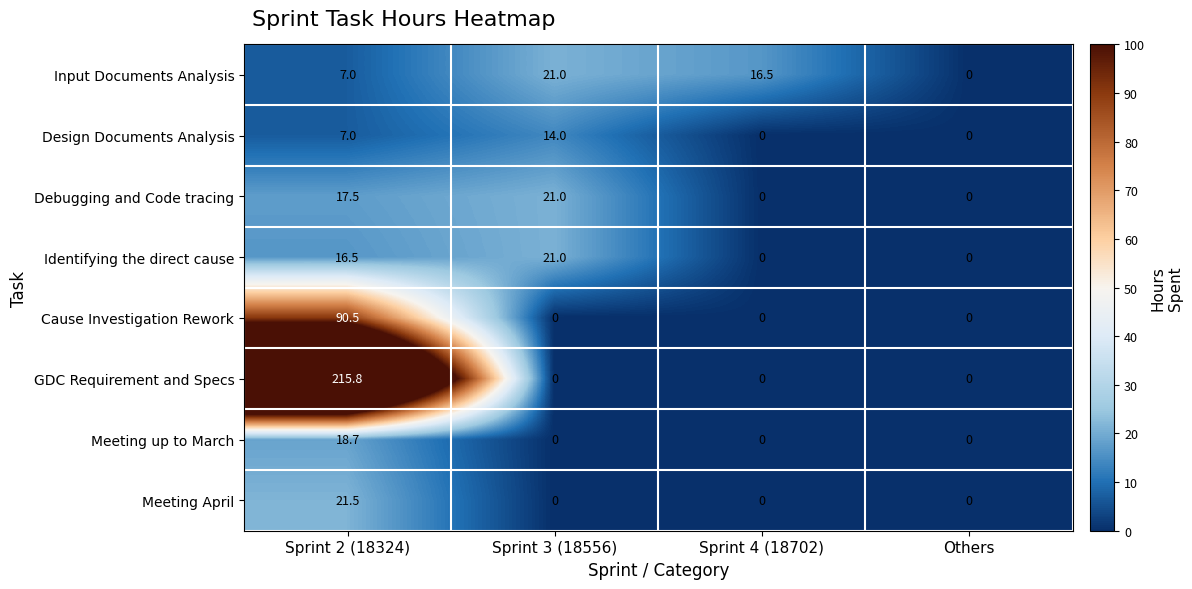

What is the maximum value shown in the chart?

215.8